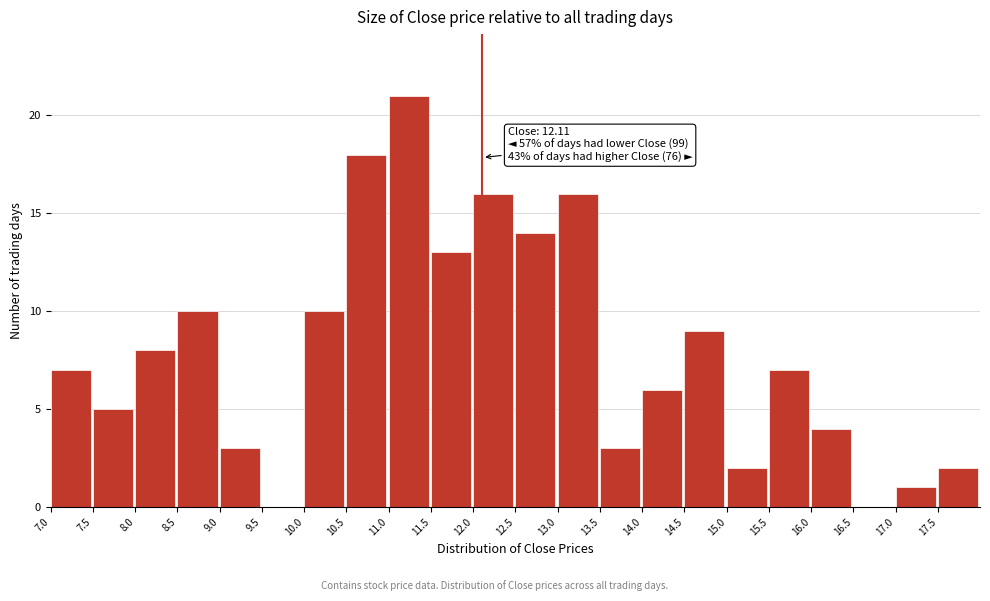

Which range on the x-axis has the tallest bar?

11.0 to 11.5